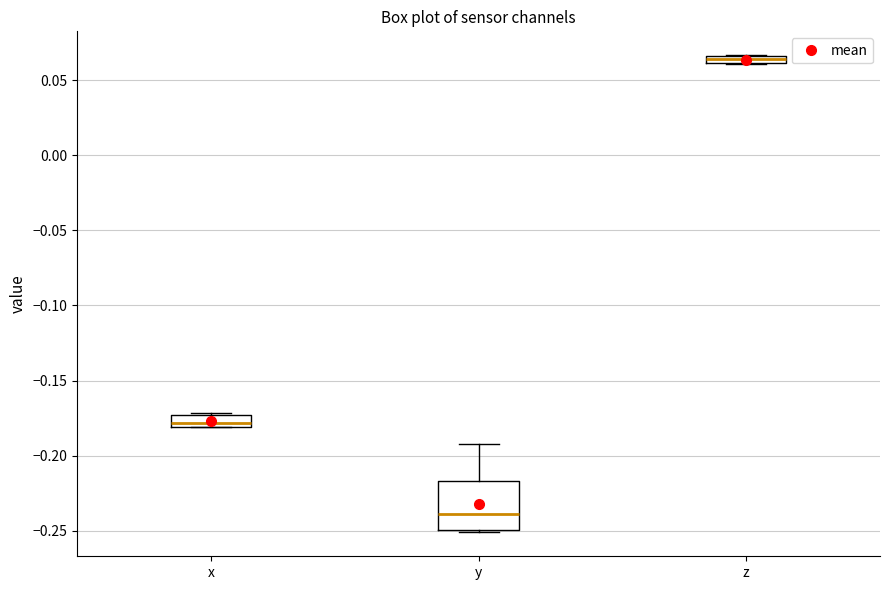

Which box is the tallest, from its lower edge to its upper edge?

y